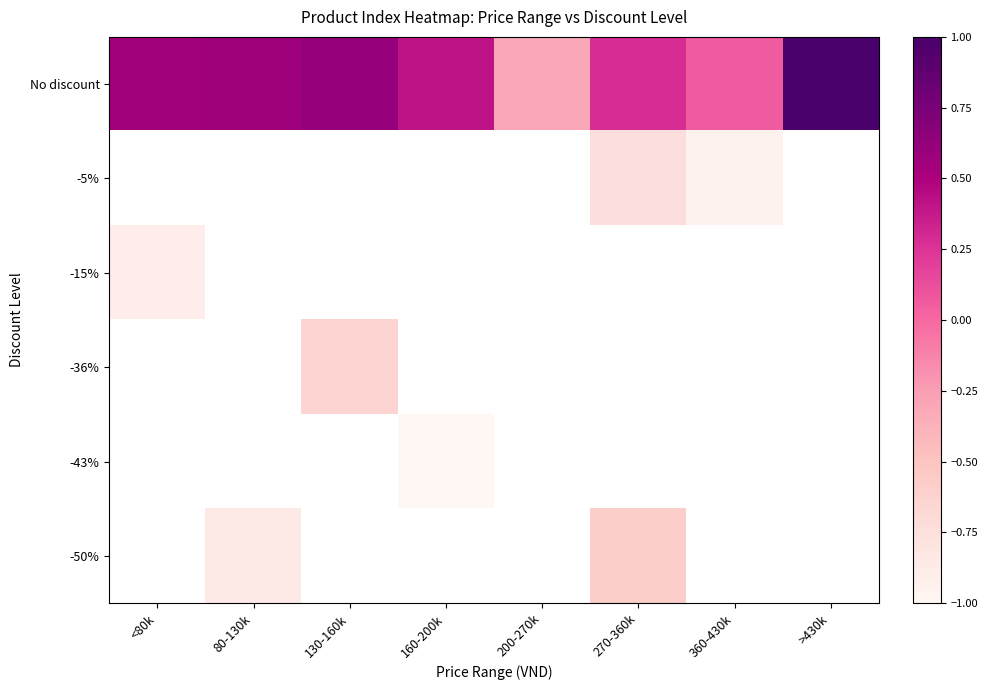

What is the smallest value displayed?

-1.0